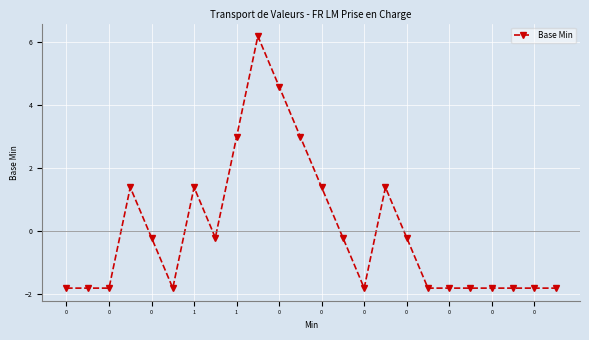

What is the maximum value shown in the chart?

6.2